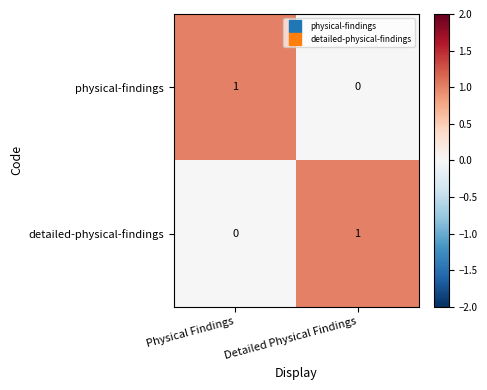

Is it true that physical-findings equals 0 at Detailed Physical Findings?

True